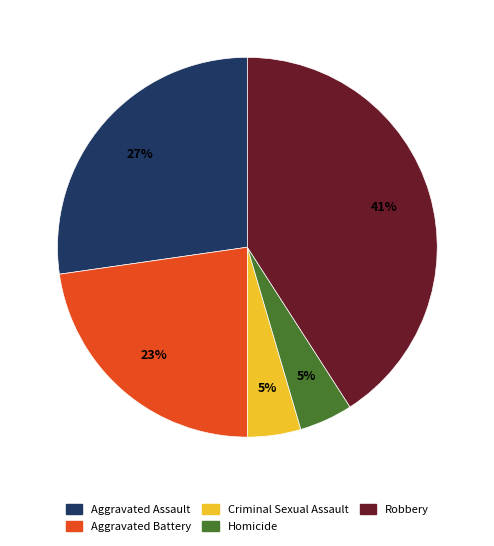

What percentage is the Criminal Sexual Assault slice, to the nearest percent?

5%